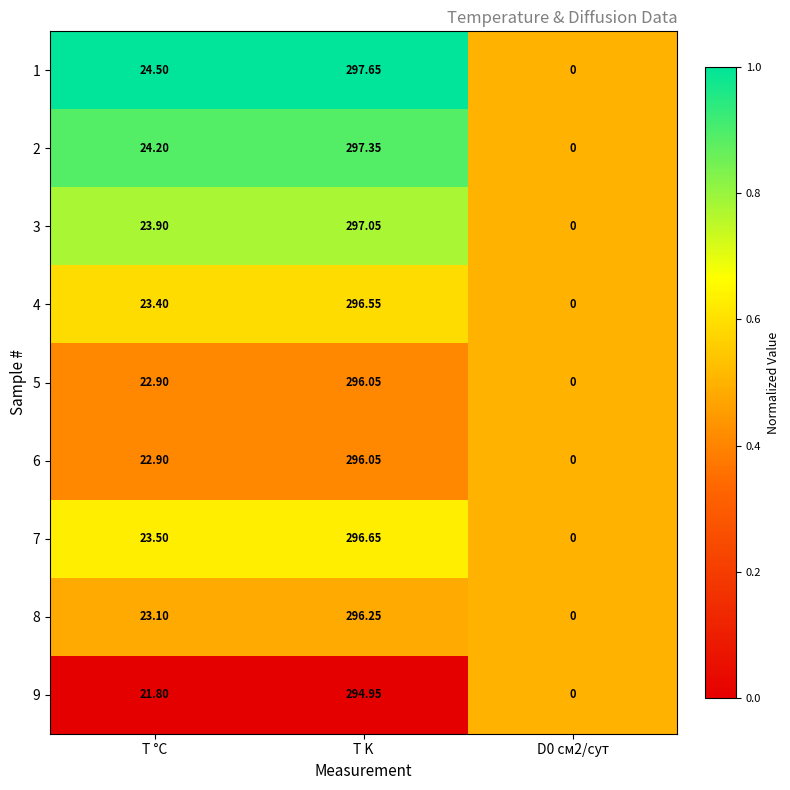

Where does the 9 series first go above 21?

T °C